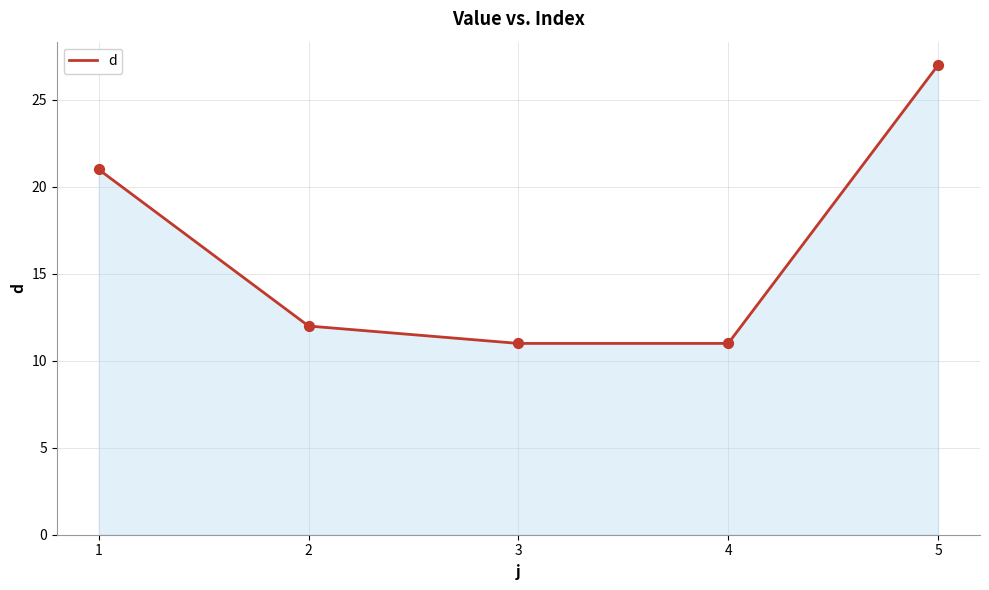

Which has a higher value, 2 or 4?

2